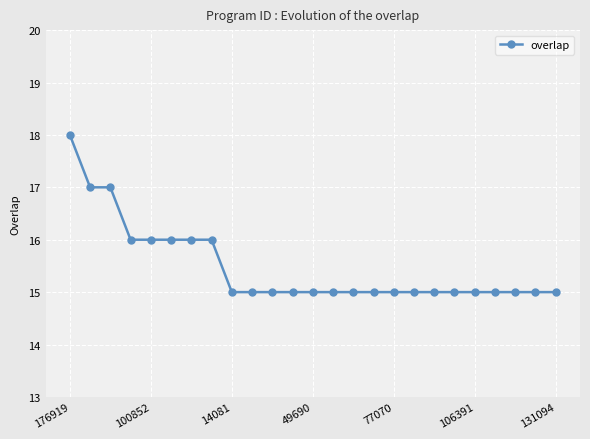

Count the number of categories in the chart.

25